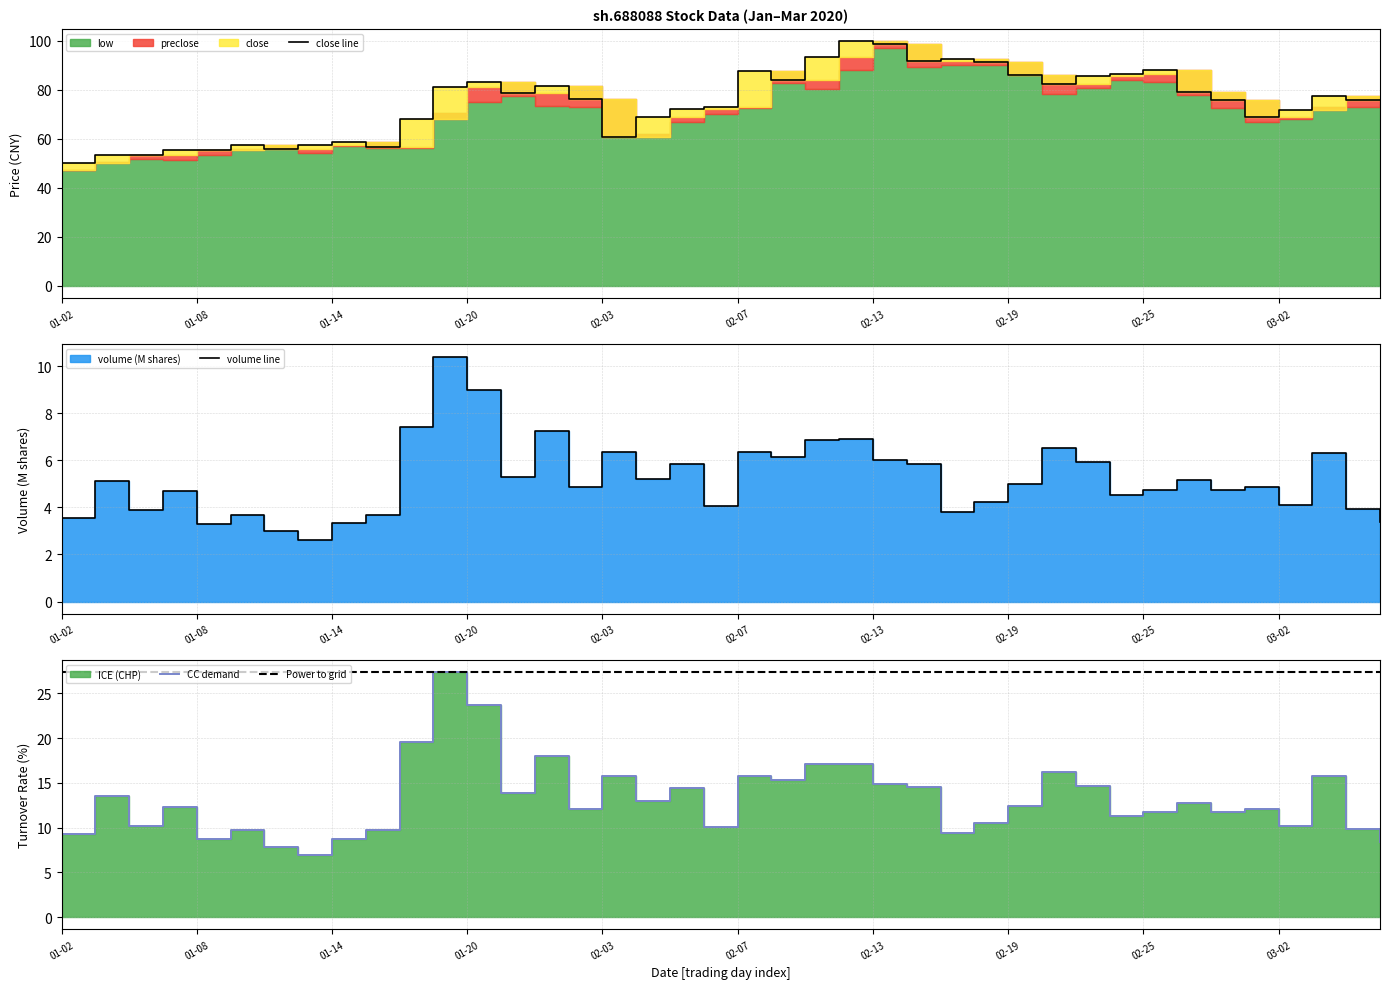

How many interior local peaks does the low series have?

9